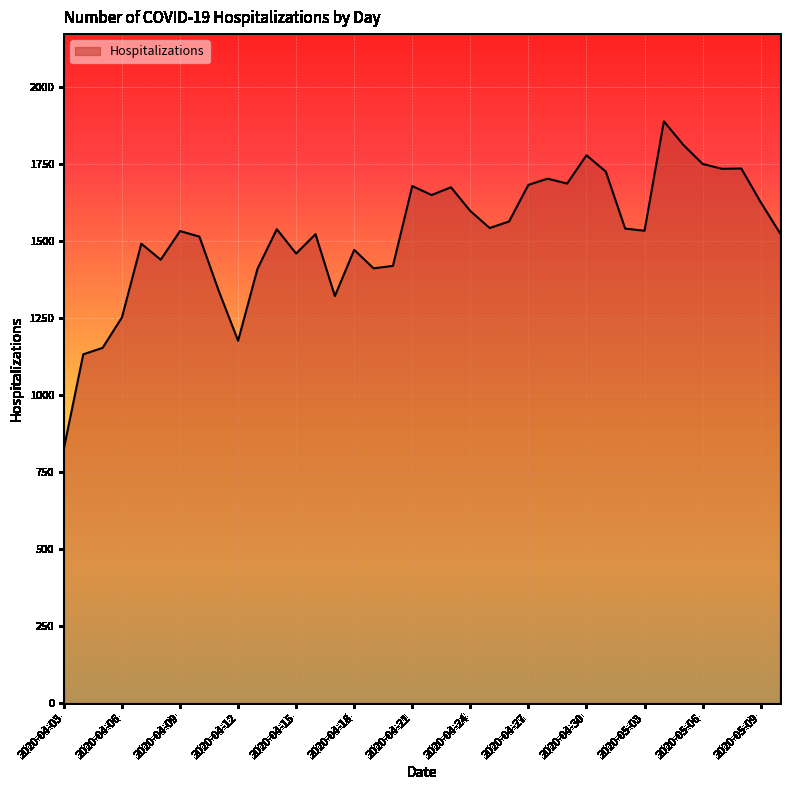

What is the maximum value shown in the chart?

1888